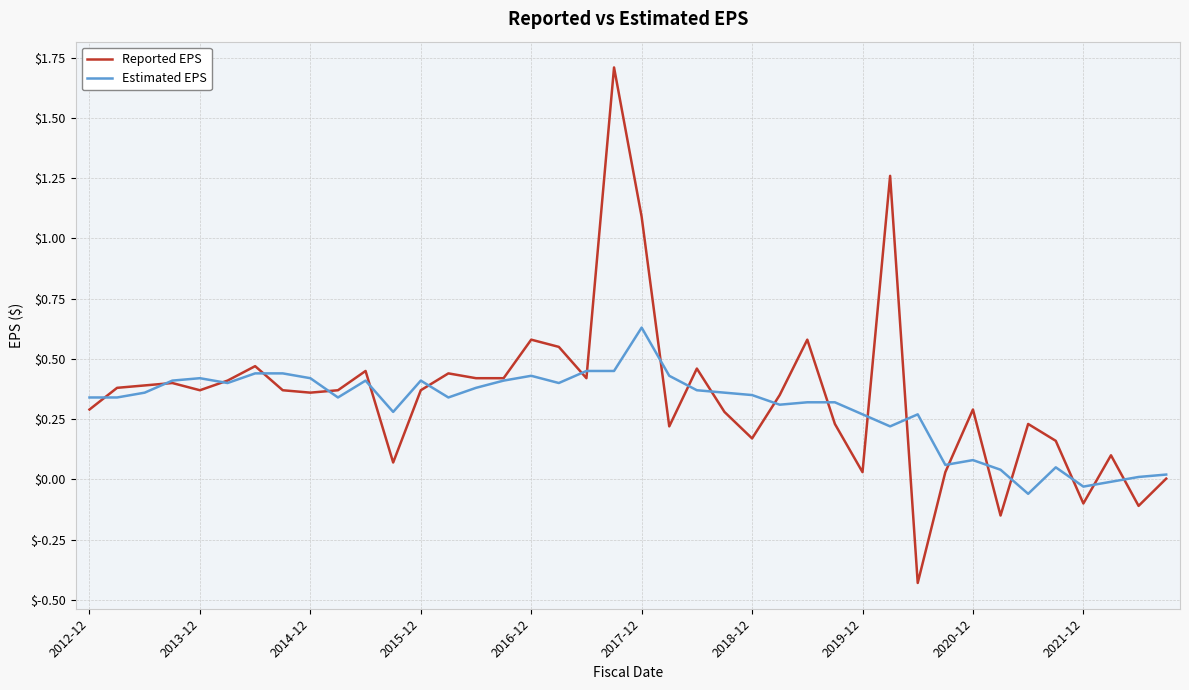

Which series has the widest spread of values?

Reported EPS